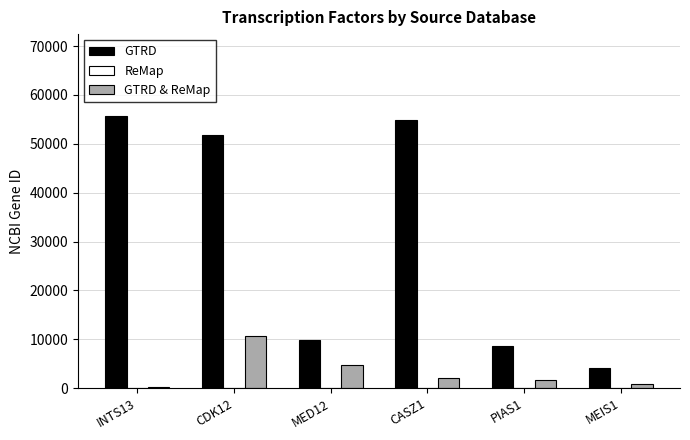

At which category is the sum across all series the highest?

CDK12